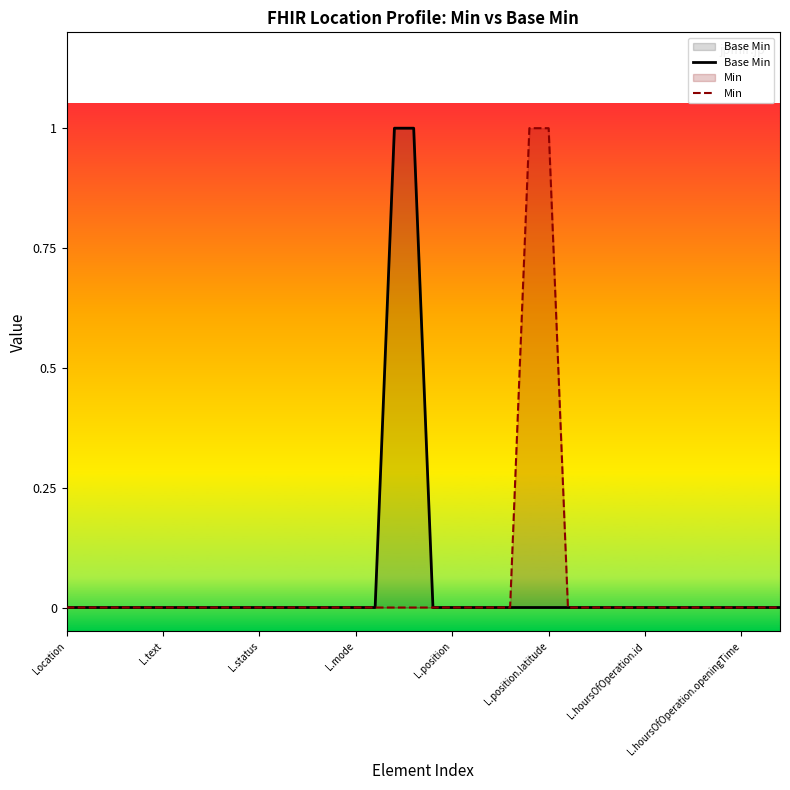

Is the value of Min at 36 greater than the value of Base Min at 8?

No